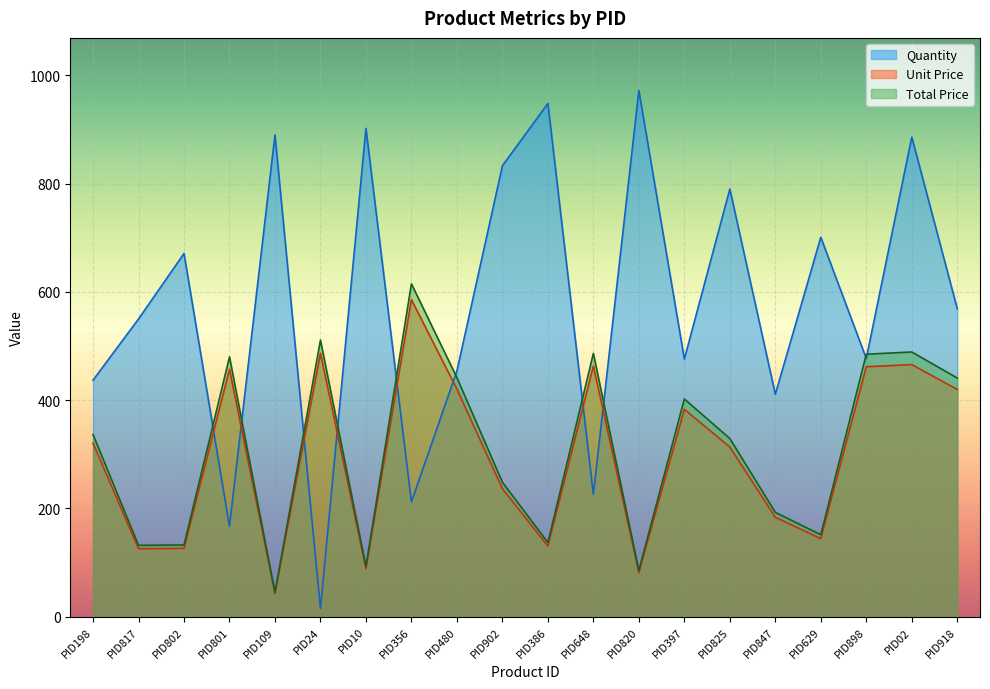

At which category does Total Price reach its first local valley?

PID817